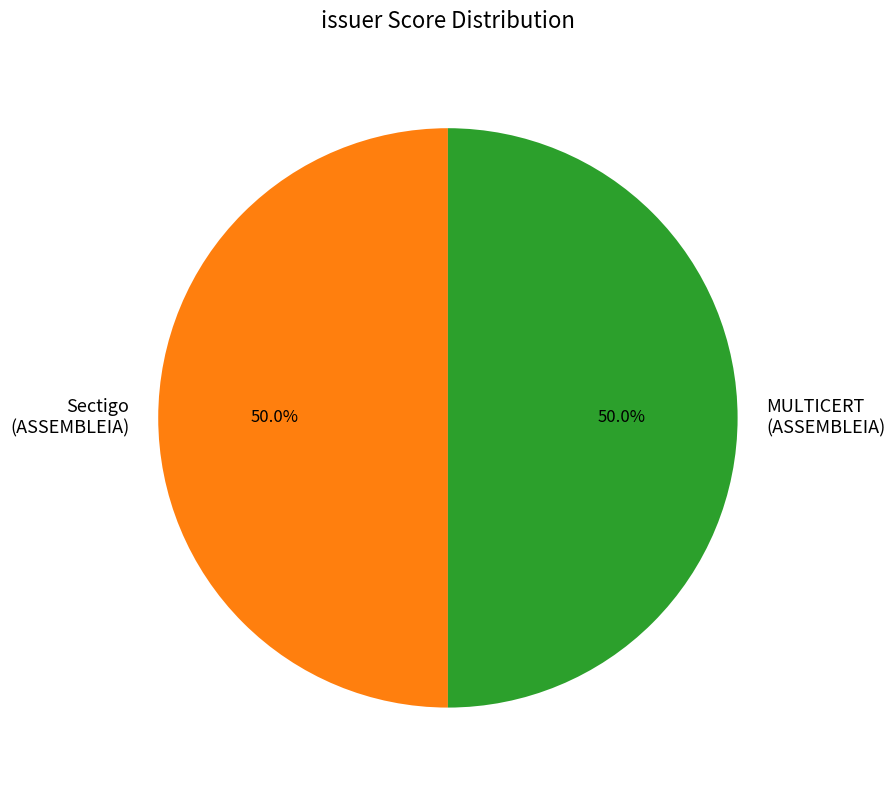

To the nearest percent, what is the average slice percentage?

50%